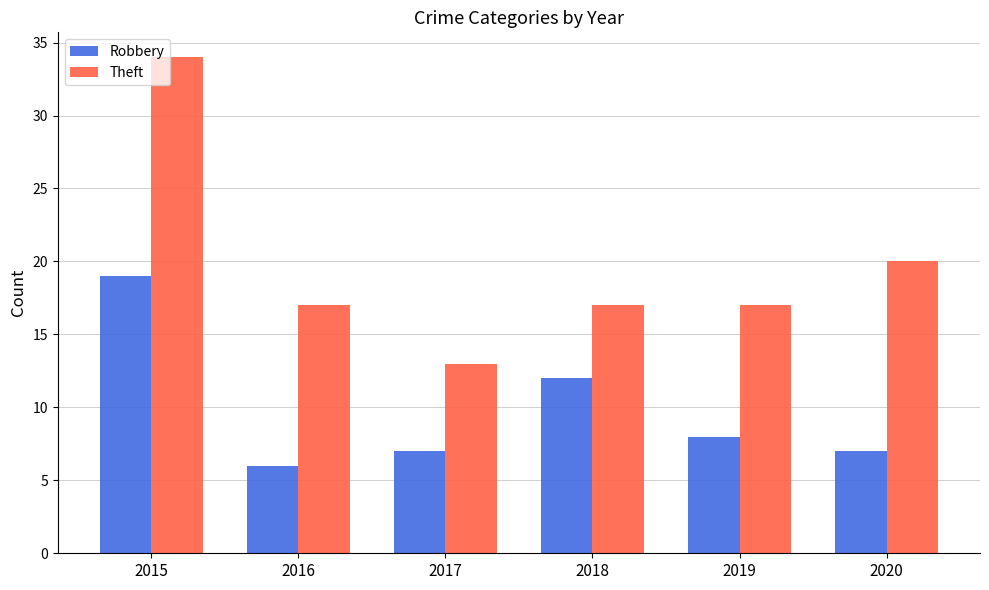

At which label does Robbery reach its peak?

2015